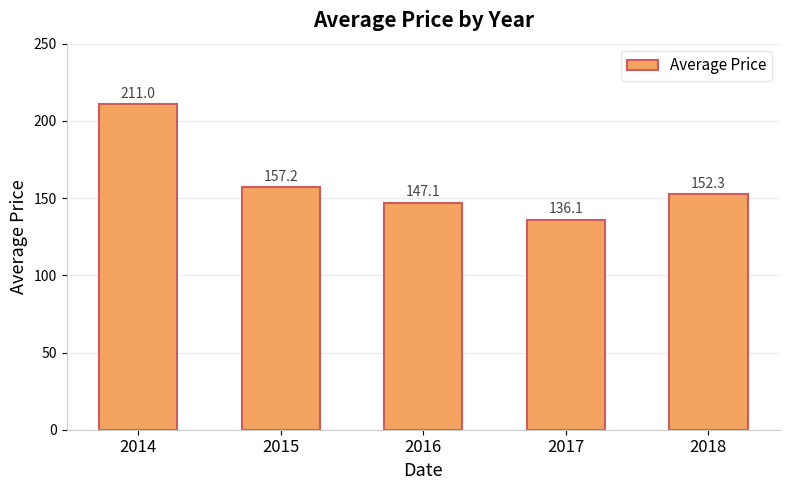

What is the approximate value at 2016?

147.1